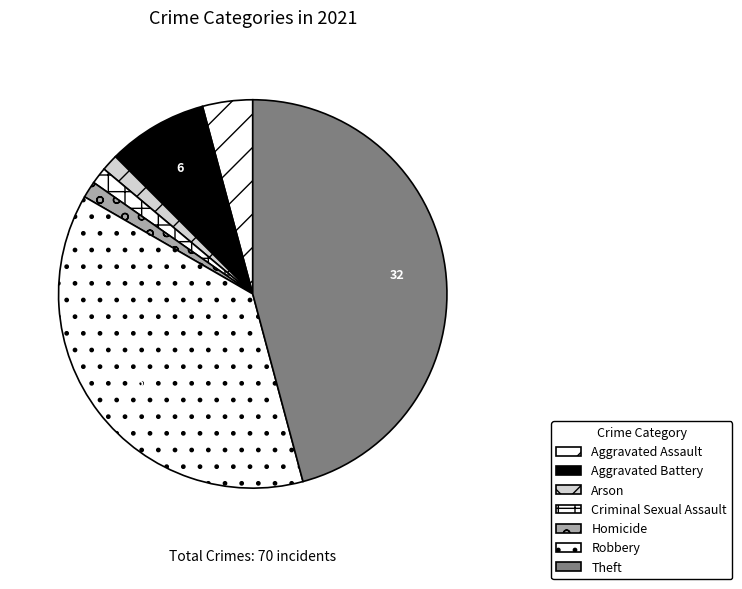

Which slice is the smallest?

Arson